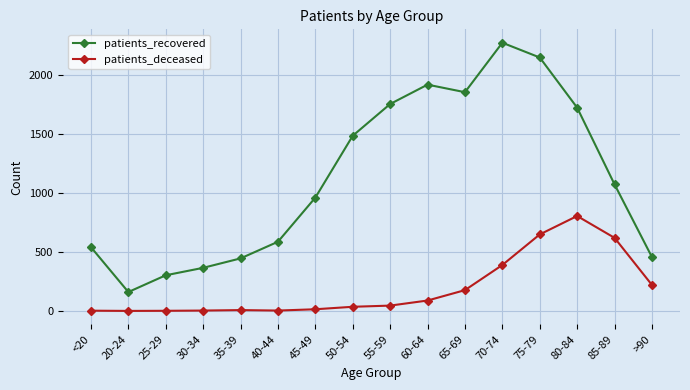

What are all the series names shown in the legend?

patients_recovered, patients_deceased